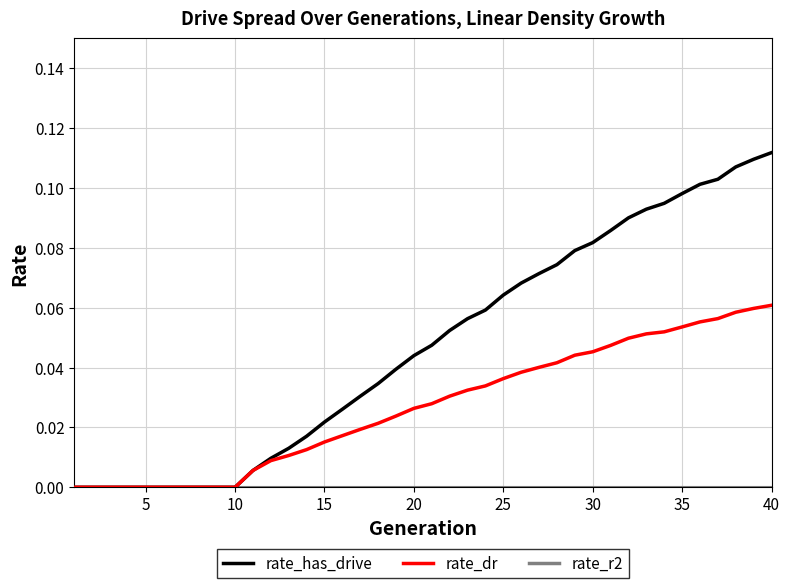

Which series has the widest spread of values?

rate_has_drive